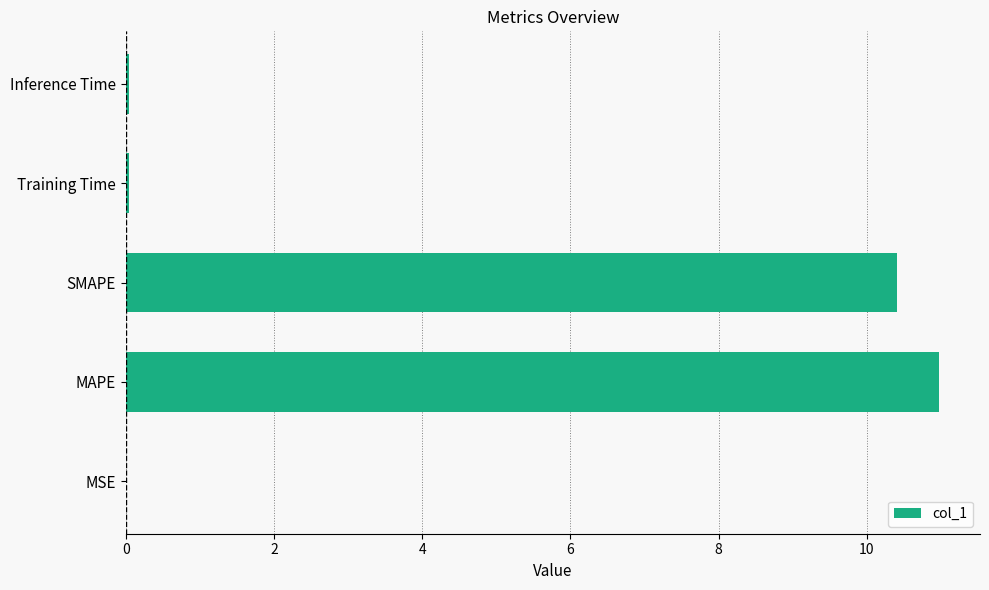

What is the sum of all values?

21.5